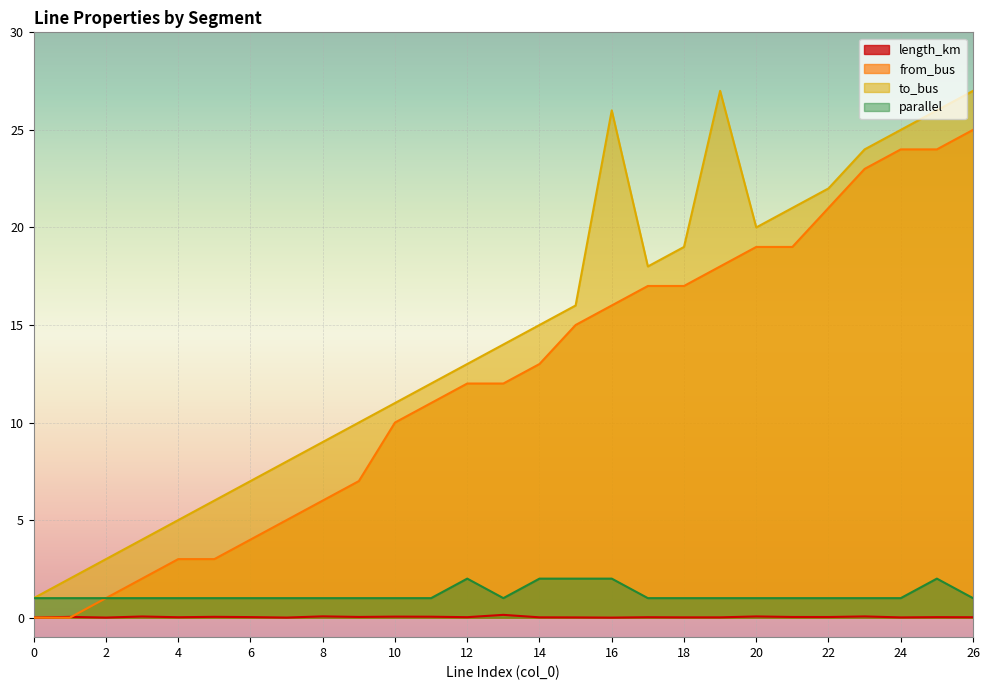

What is the difference between the maximum and minimum values in the from_bus series?

25.0